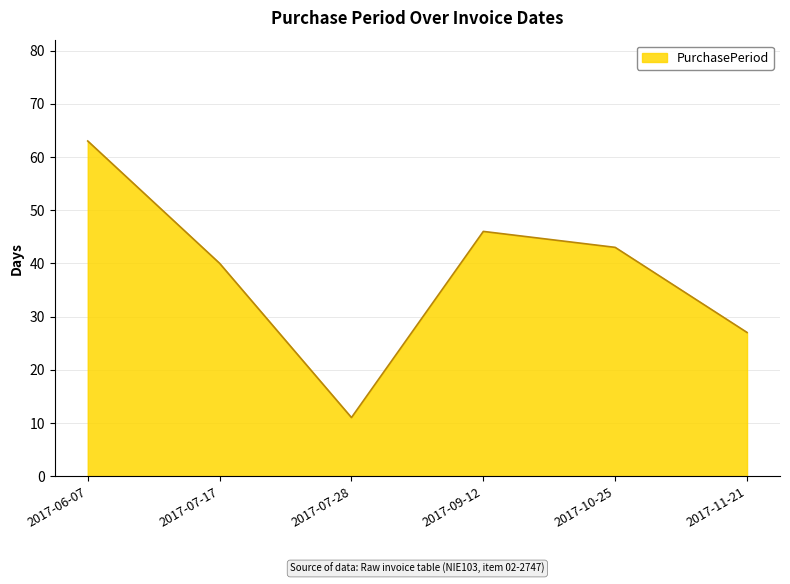

The value at 2017-09-12 is 74. True or false?

False